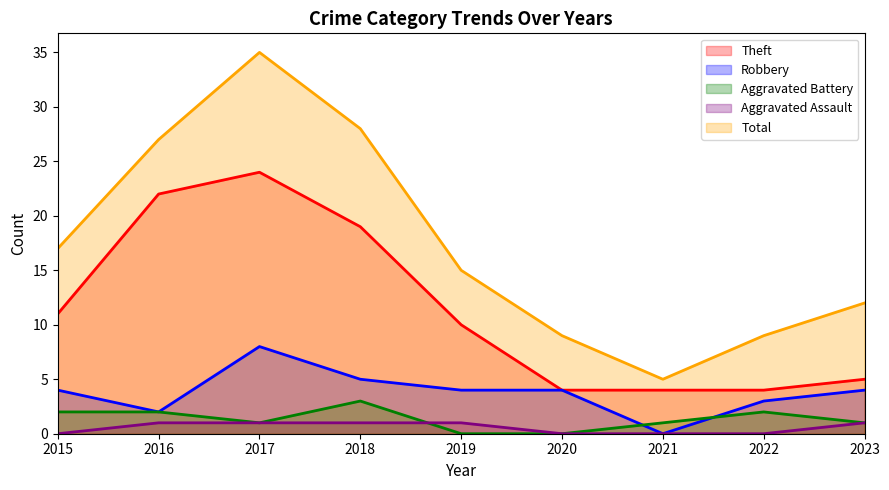

Reading left to right, extract all data points from this chart.

Theft: 11	22	24	19	10	4	4	4	5
Robbery: 4	2	8	5	4	4	0	3	4
Aggravated Battery: 2	2	1	3	0	0	1	2	1
Aggravated Assault: 0	1	1	1	1	0	0	0	1
Total: 17	27	35	28	15	9	5	9	12